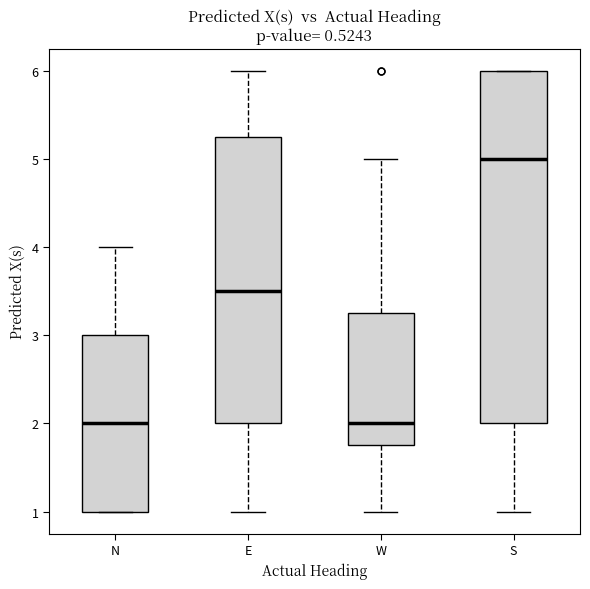

Where does the lower whisker of the box for E end on the y-axis? The values are not printed on the chart, so give them approximately, as read against the axis.

1.0